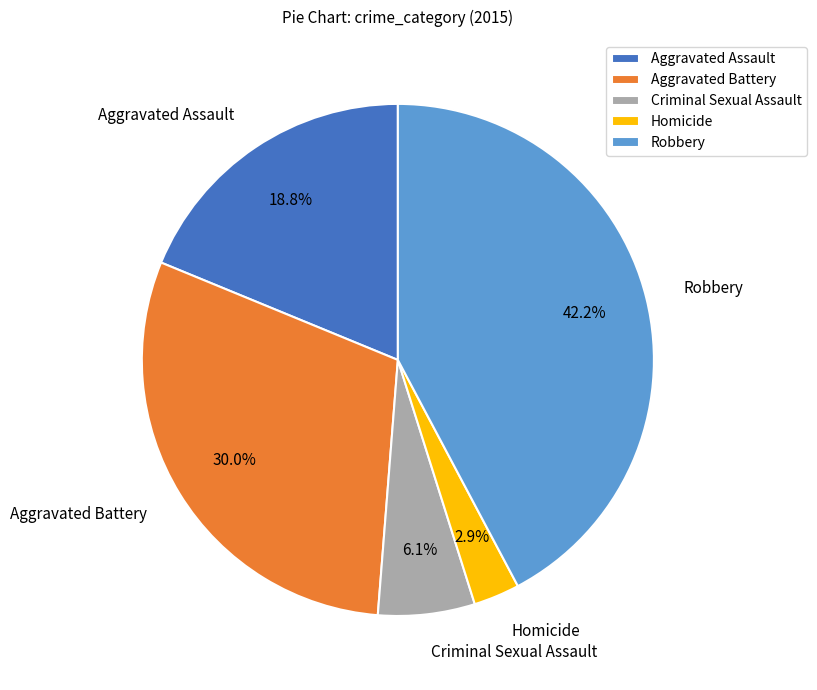

Which category has the smallest portion of the pie?

Homicide